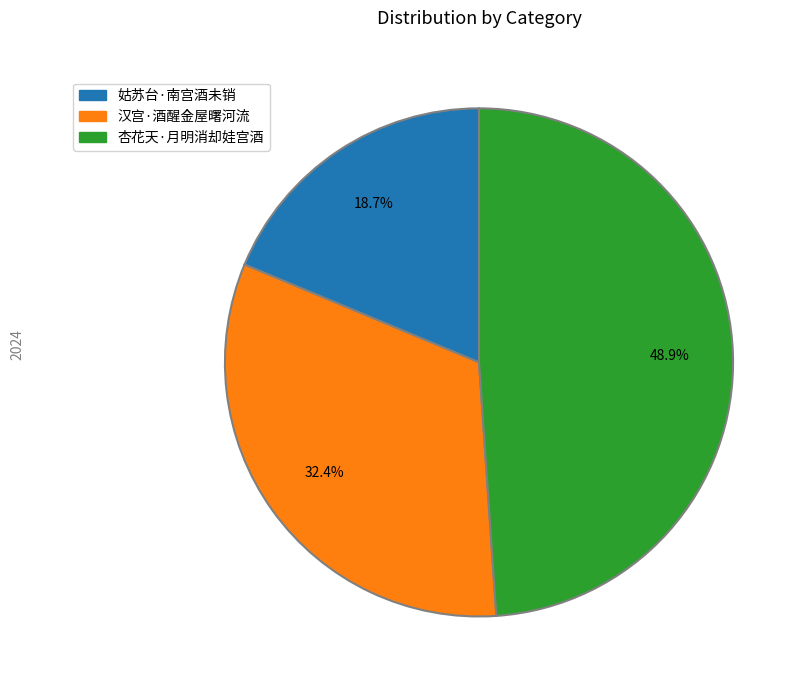

How many slices are in this pie chart?

3